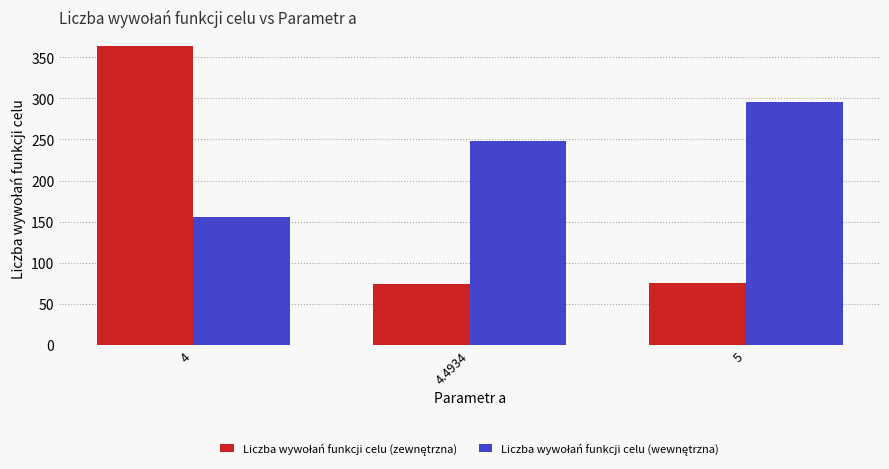

What is the minimum value shown in the chart?

74.6